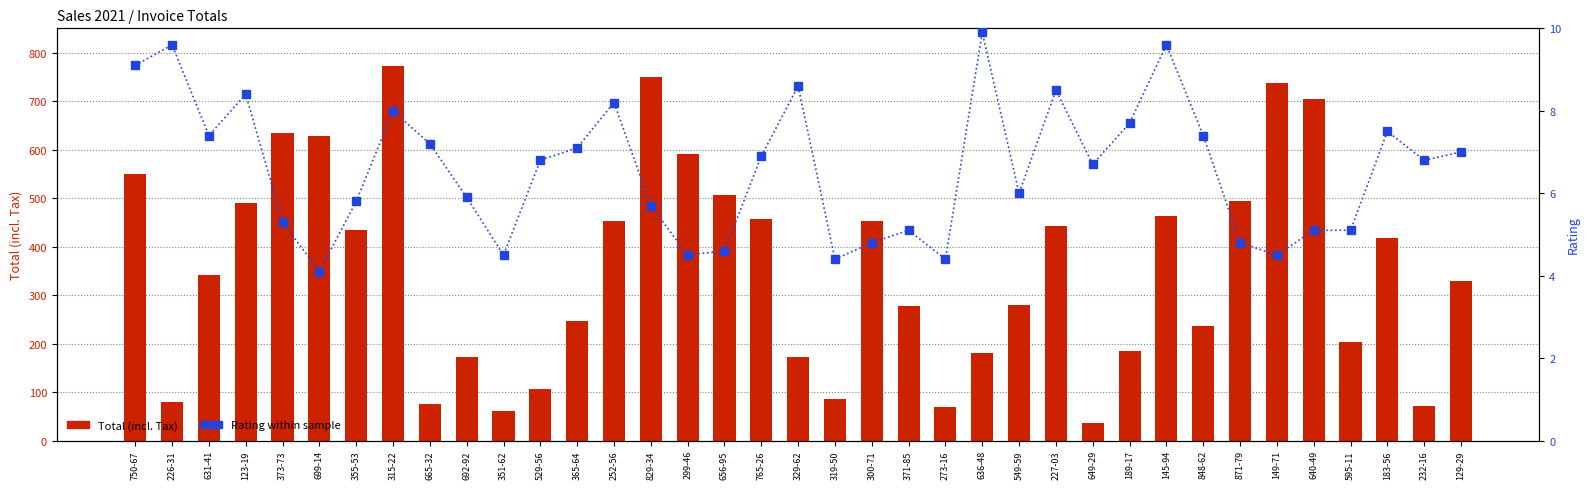

Where does the Rating within sample series first go above 6?

750-67